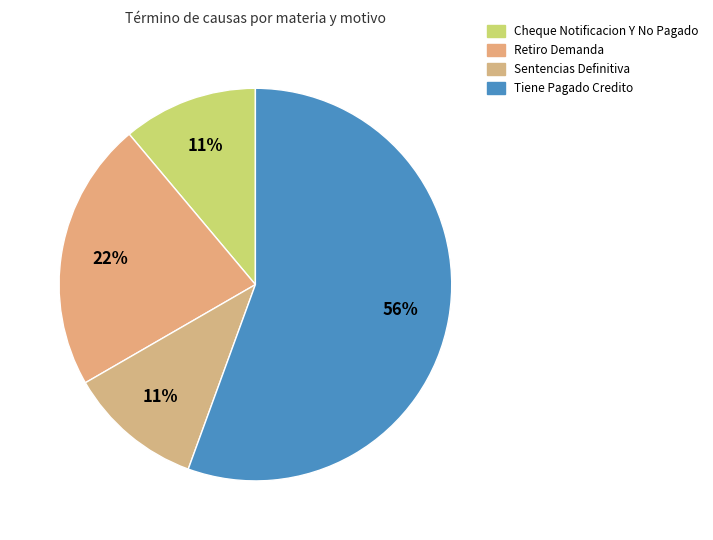

What percentage do Sentencias Definitiva and Tiene Pagado Credito together represent?

66.7%